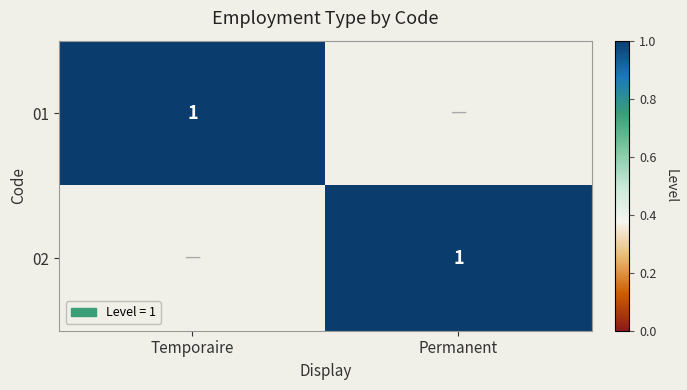

True or false: 01 has a value of 2 at Temporaire.

False